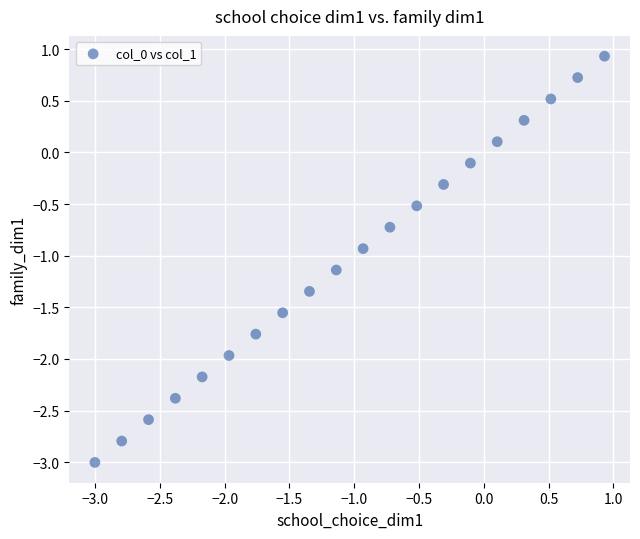

What is the range of Y values (max minus min)?

3.9